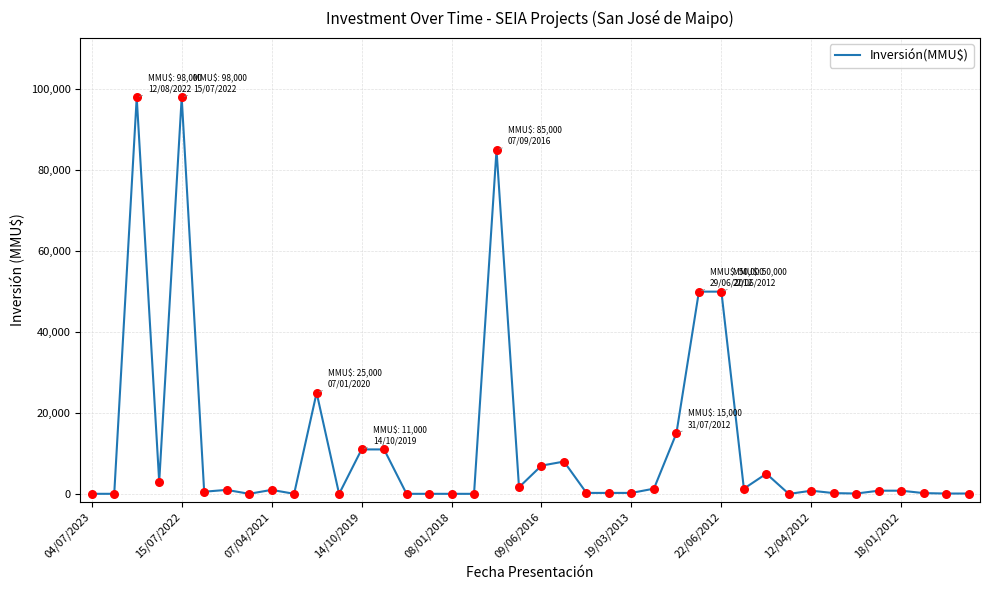

What is the maximum value shown in the chart?

98000